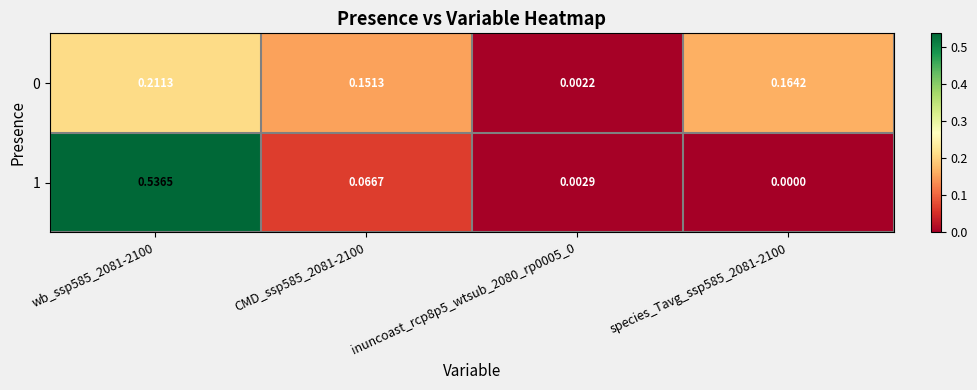

At which category is the sum across all series the highest?

wb_ssp585_2081-2100